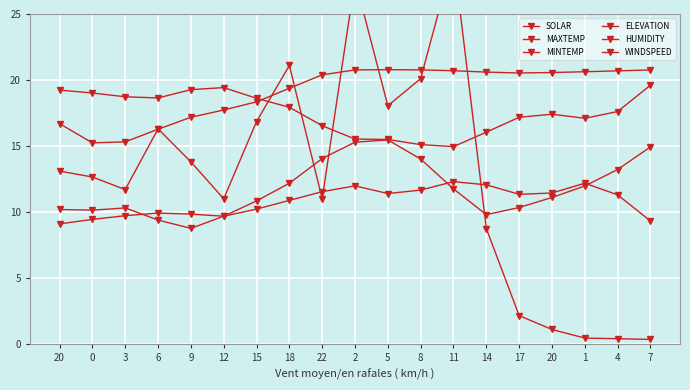

Where is the first local maximum for ELEVATION?

6